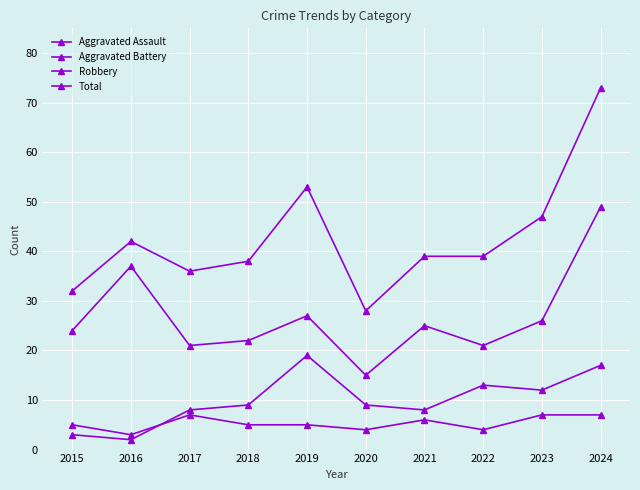

At which label does Aggravated Battery reach its peak?

2019